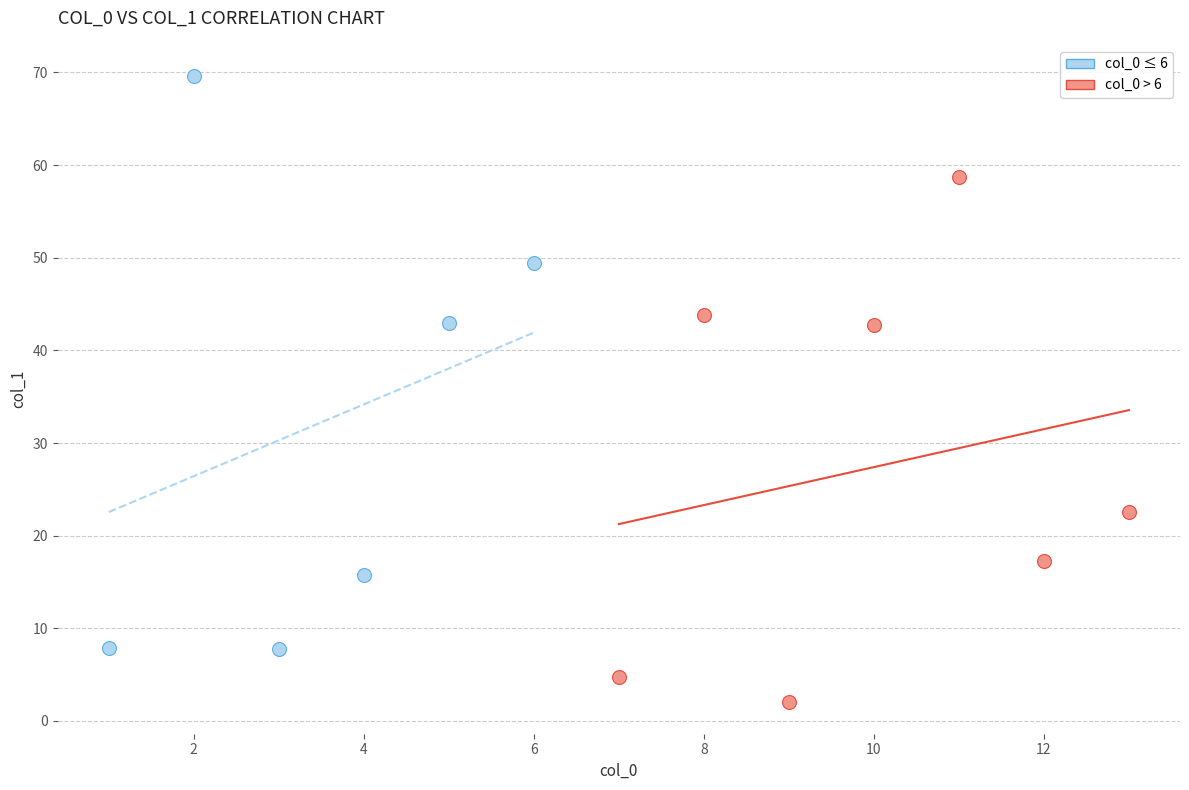

Which series has the largest Y range (max minus min)?

col_0 ≤ 6